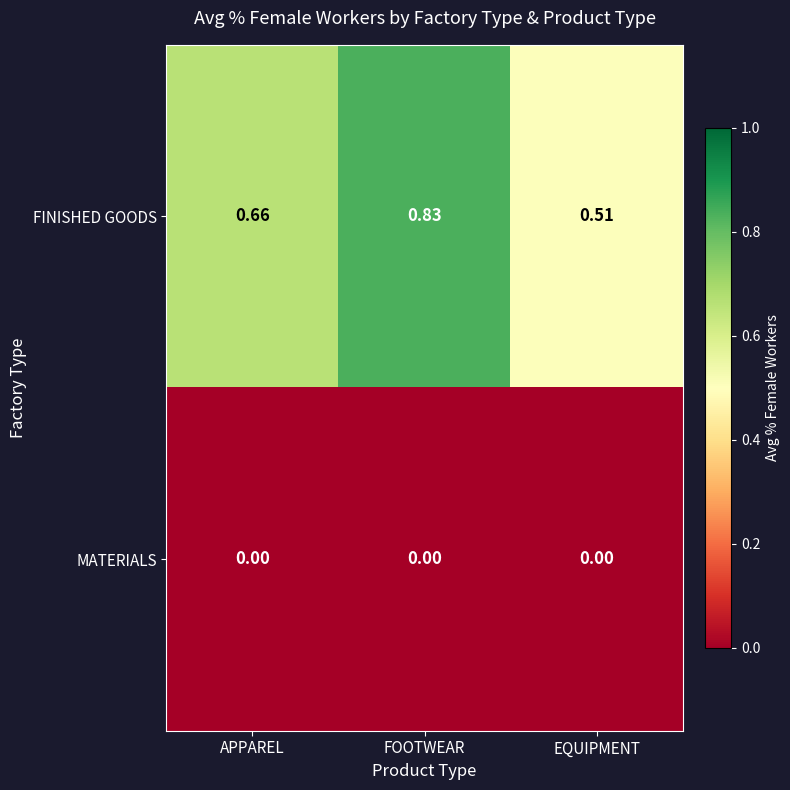

At which label is FINISHED GOODS closest to 0?

EQUIPMENT